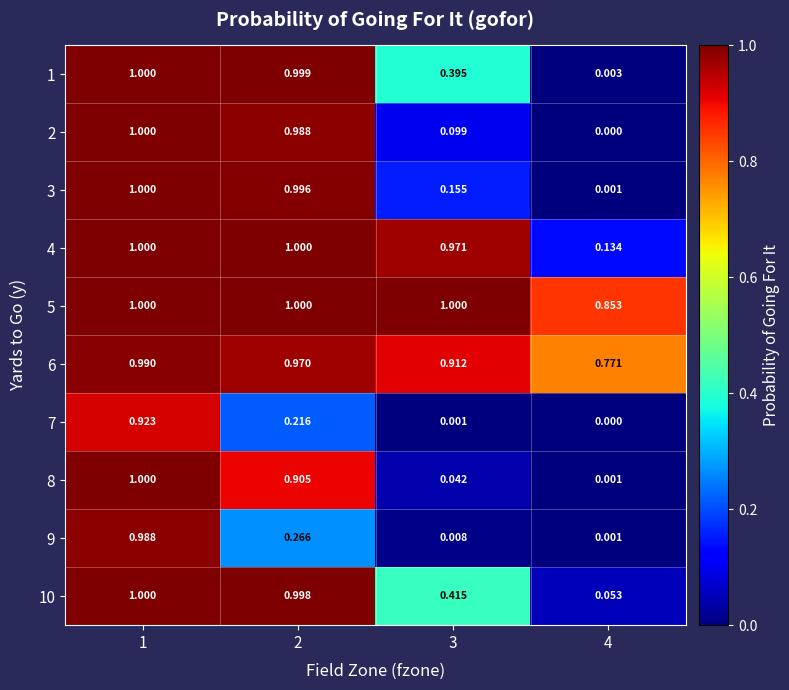

Is the value of 10 at 1 greater than the value of 4 at 3?

Yes